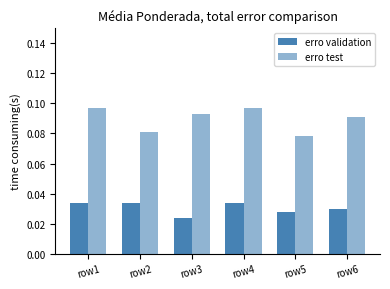

Which series changed the most between row4 and row6?

erro test